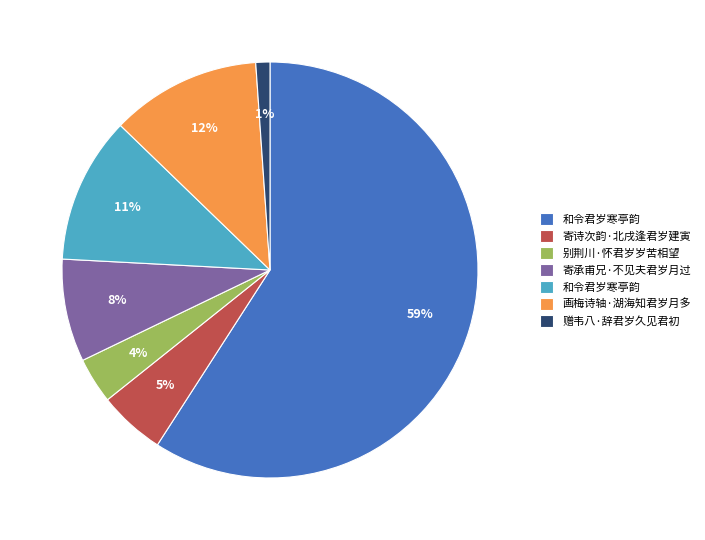

How many segments does this pie chart have?

7